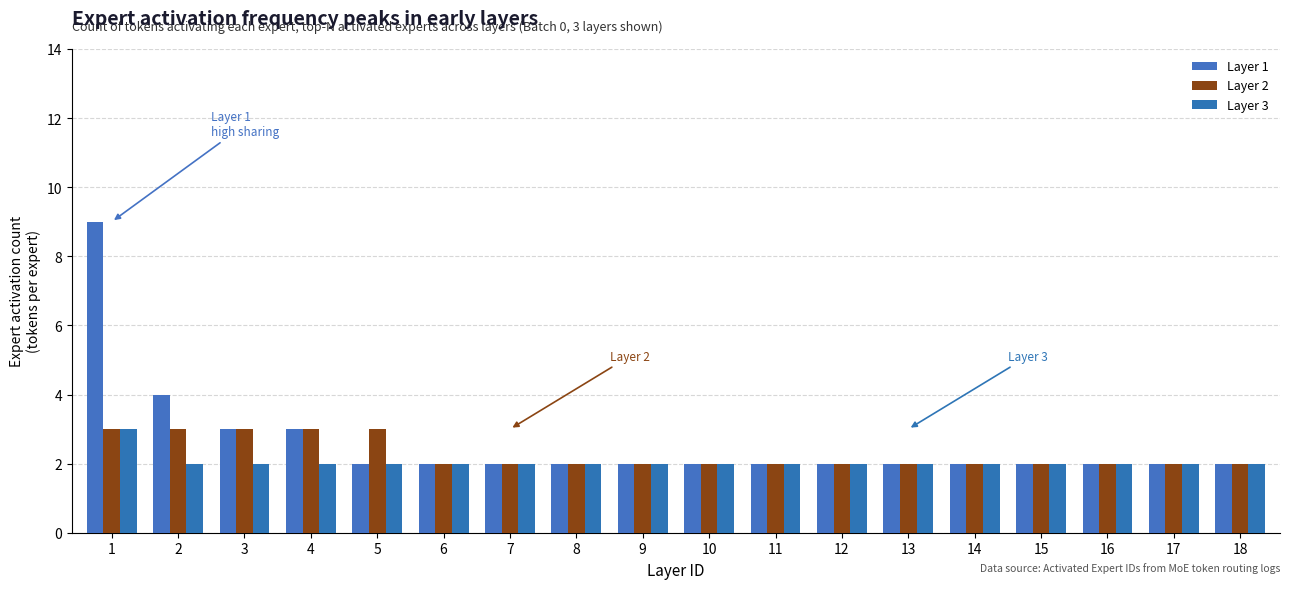

Rank the series by their maximum value, from highest to lowest.

Layer 1, Layer 2, Layer 3